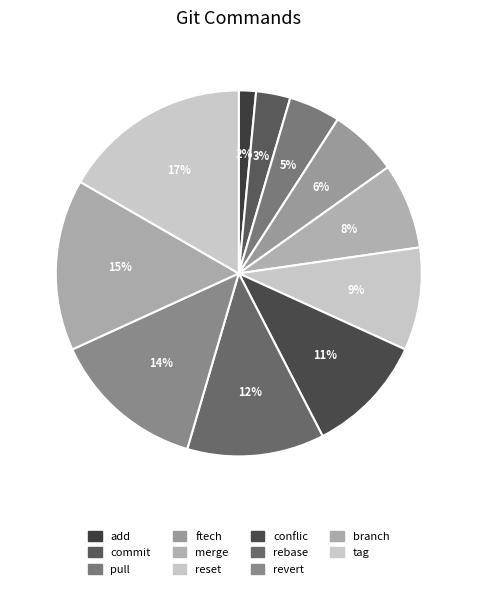

What percentage do pull and rebase together represent?

16.7%